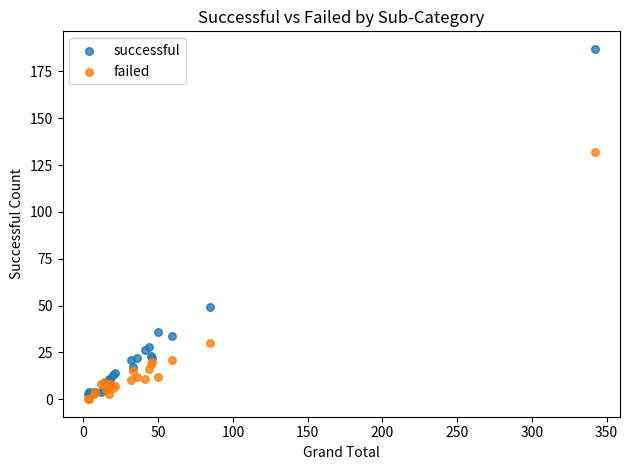

Which series contains the lowest Y value?

failed